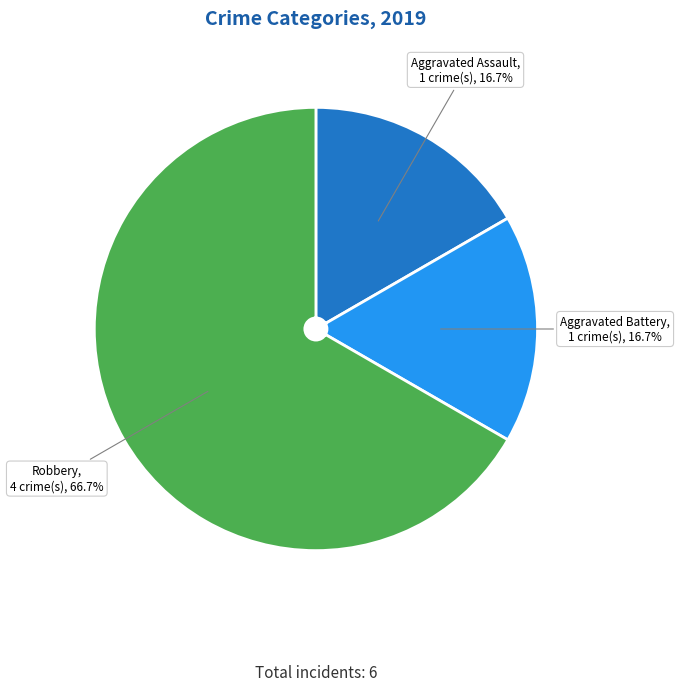

How much of the chart is everything except Aggravated Battery?

83.3%